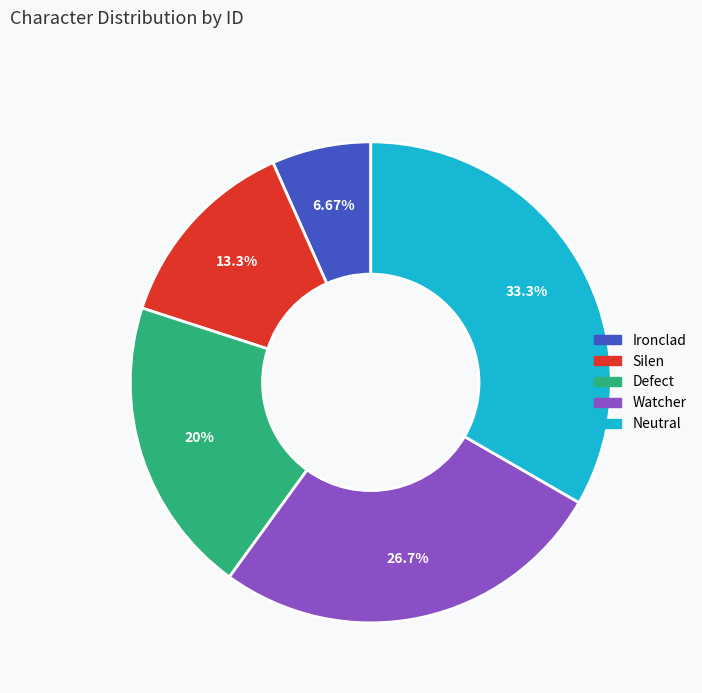

True or false: Defect accounts for 20% of the total.

True